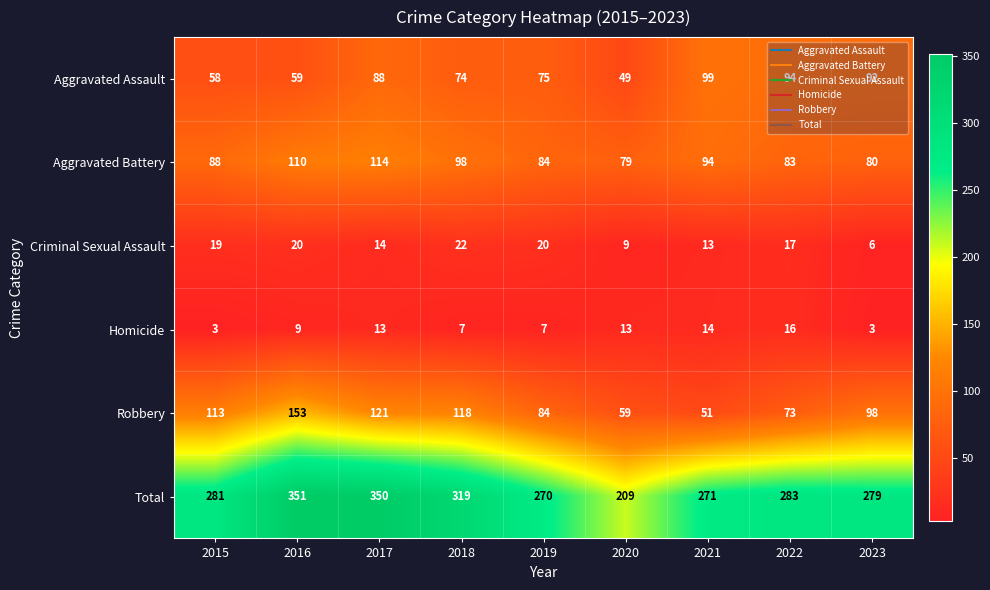

How many distinct data groups are displayed?

6